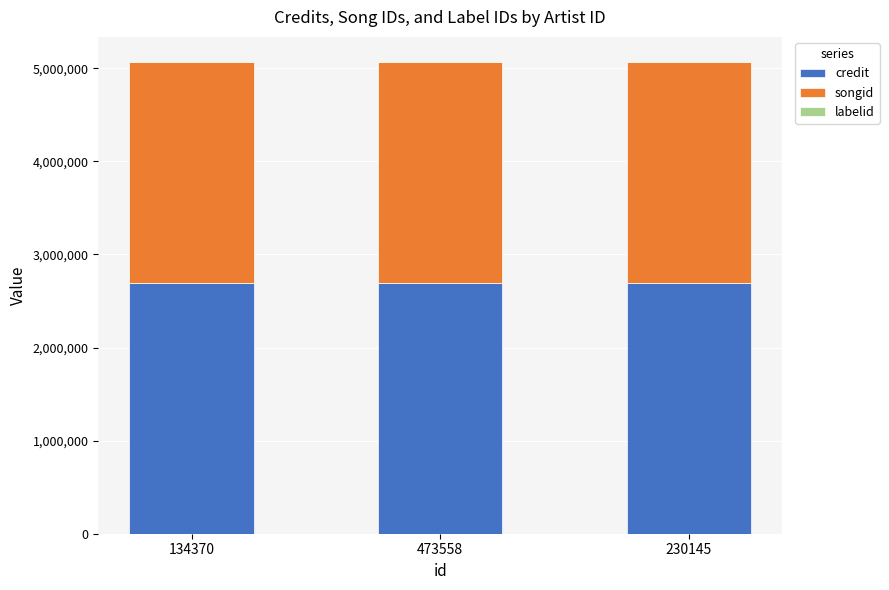

What is the lowest value of the credit series?

2690940